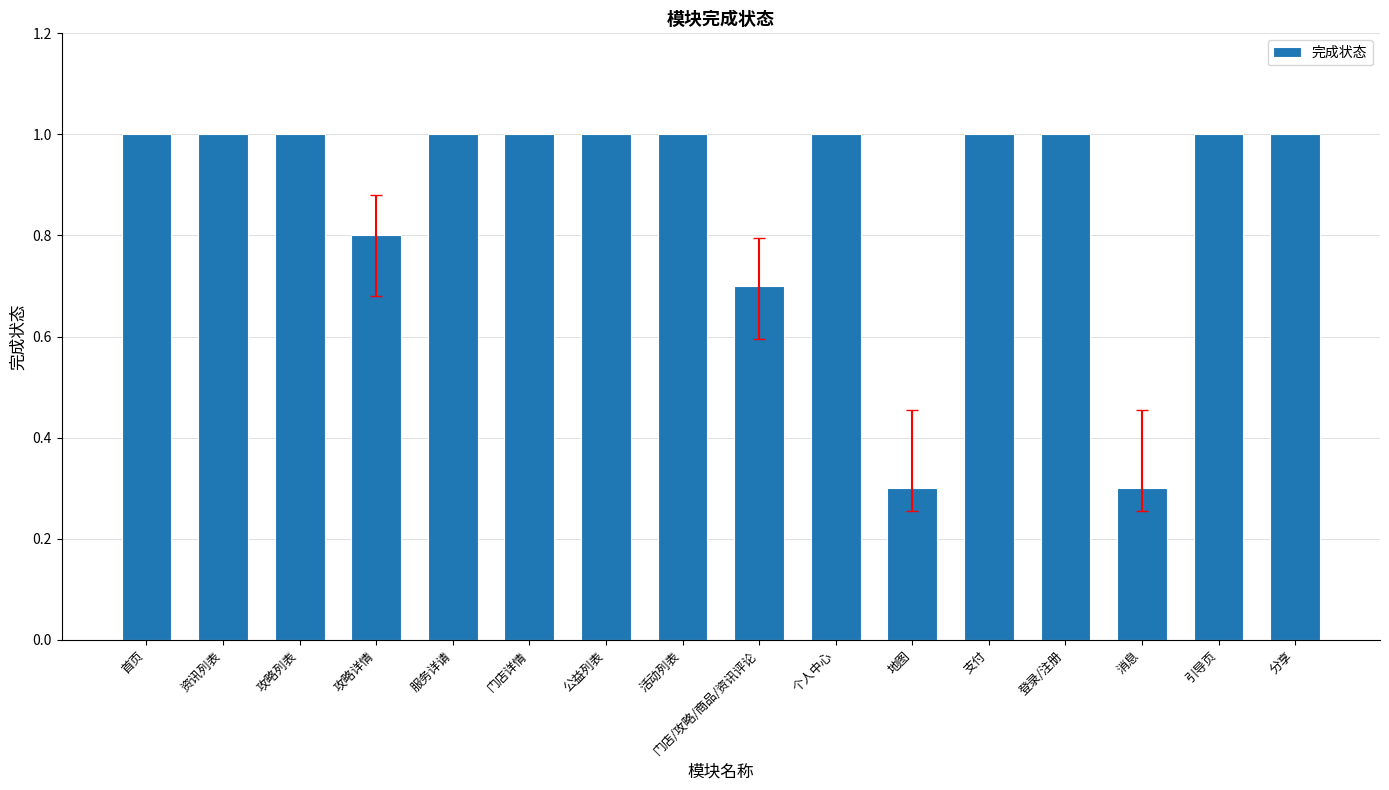

Reading right to left, list all the values displayed in this chart.

分享=1.0	引导页=1.0	消息=0.3	登录/注册=1.0	支付=1.0	地图=0.3	个人中心=1.0	门店/攻略/商品/资讯评论=0.7	活动列表=1.0	公益列表=1.0	门店详情=1.0	服务详请=1.0	攻略详情=0.8	攻略列表=1.0	资讯列表=1.0	首页=1.0